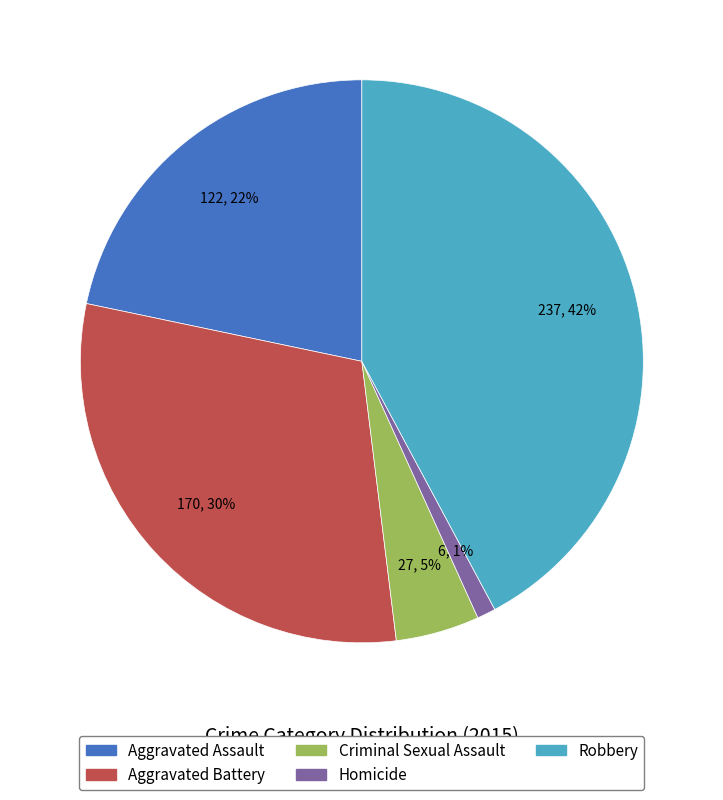

Which slice is the largest?

Robbery